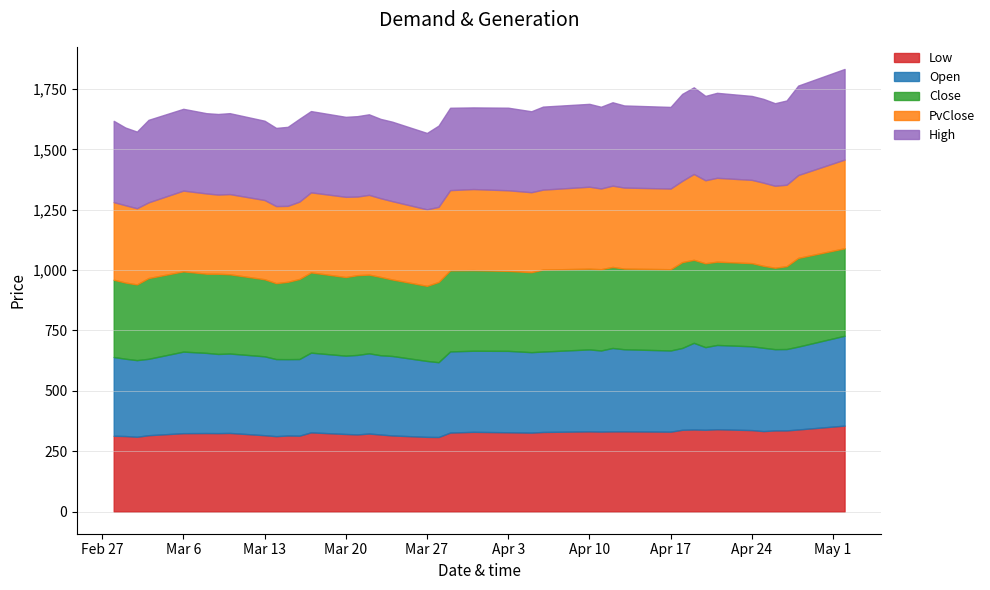

The Low series shows 90.1 at 2023-02-28. True or false?

False